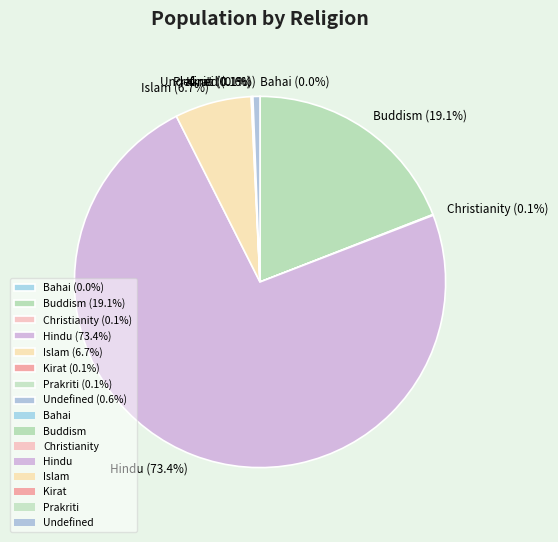

What is the largest slice in the pie chart?

Hindu